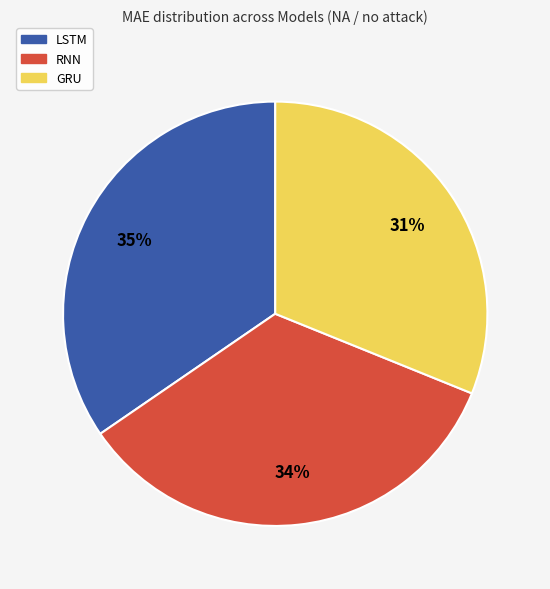

Count the number of slices in the pie.

3